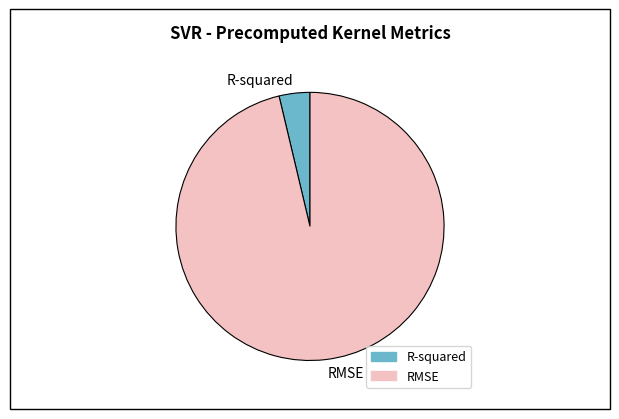

Is it true that RMSE is 96% of the pie?

True